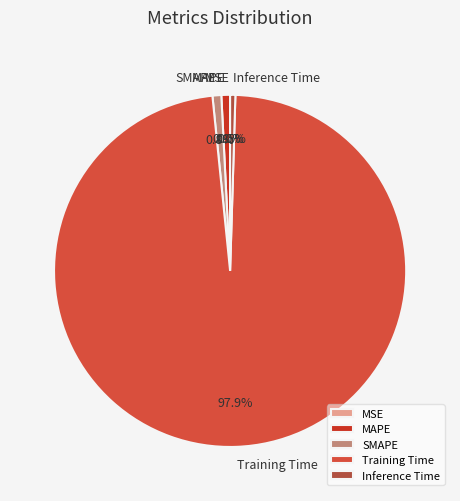

How much of the chart is everything except SMAPE?

99.2%